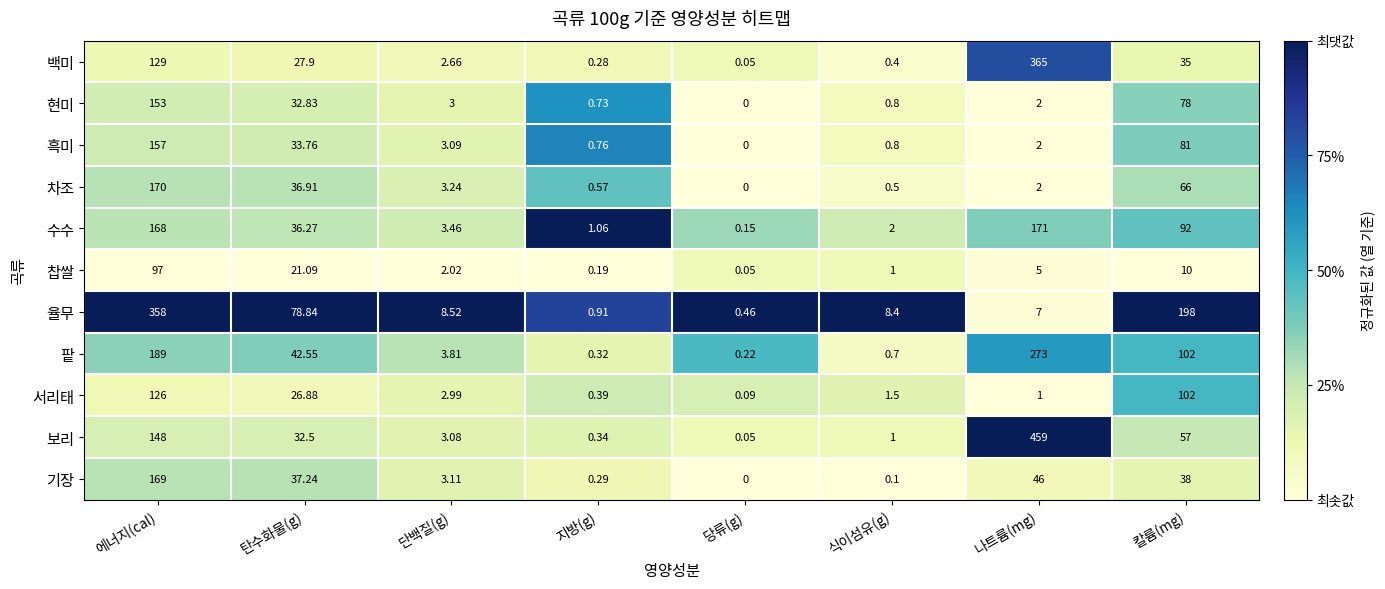

Which series has the largest total across all categories?

보리